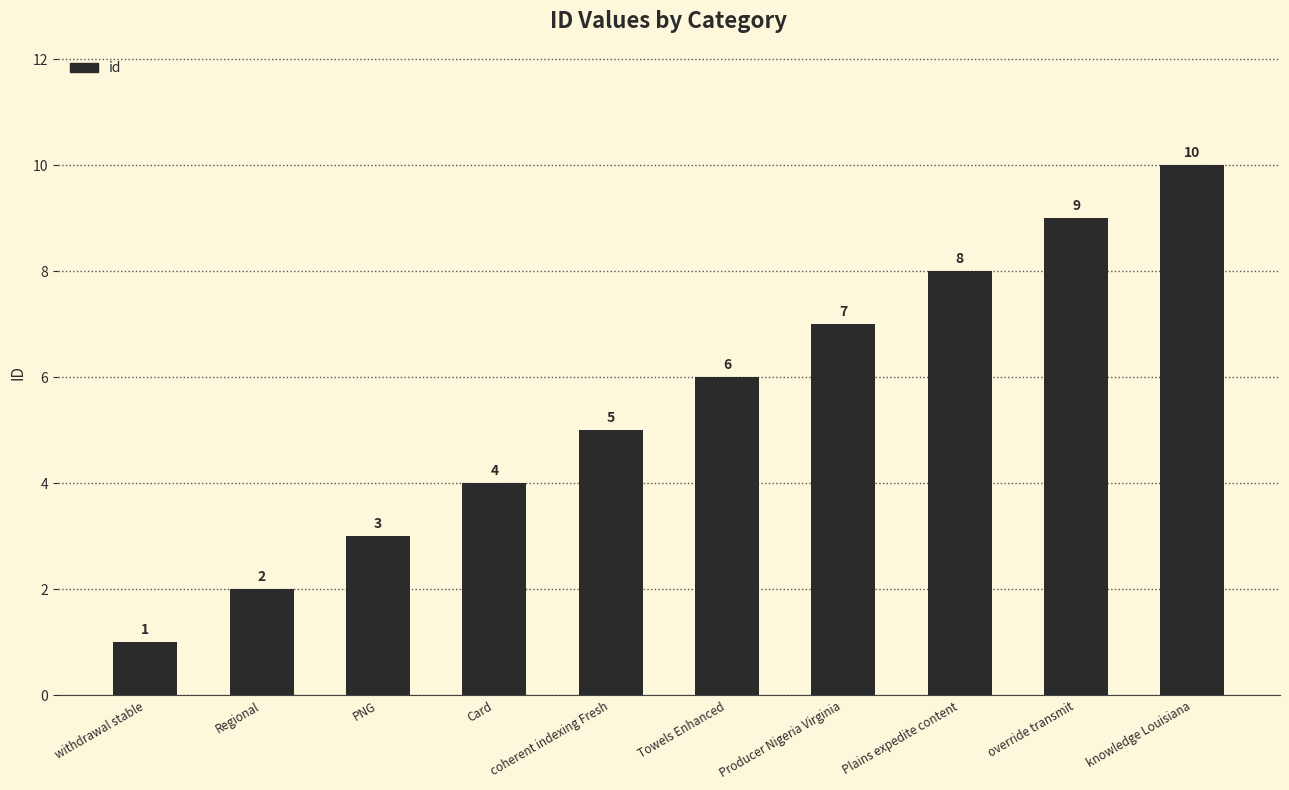

True or false: the data shows 7 at Card.

False